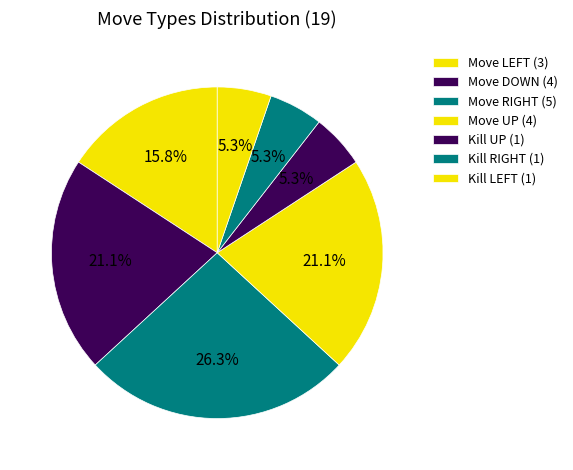

Which category has the biggest portion of the pie?

Move RIGHT